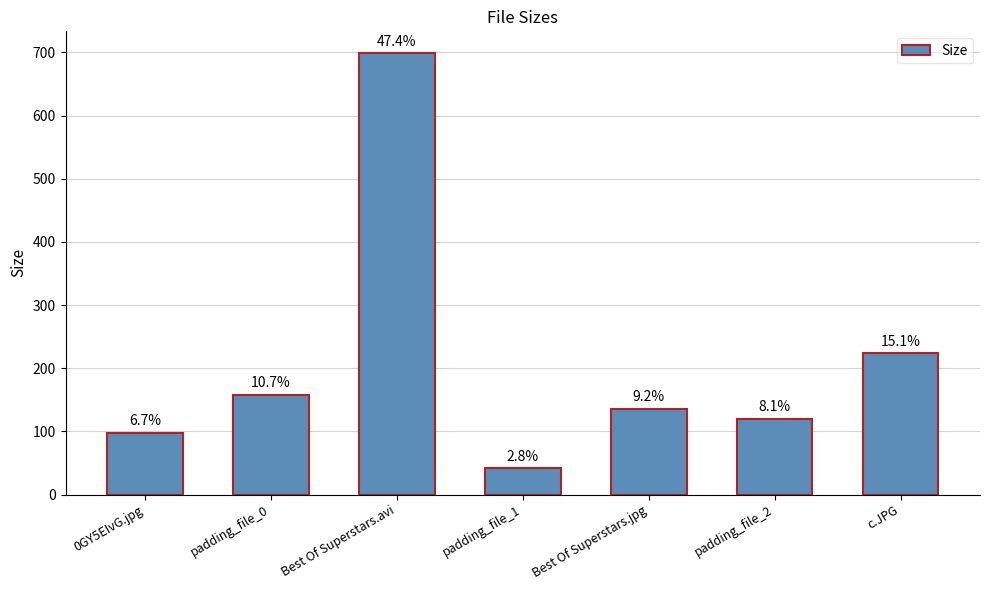

Does the chart contain any negative values?

No